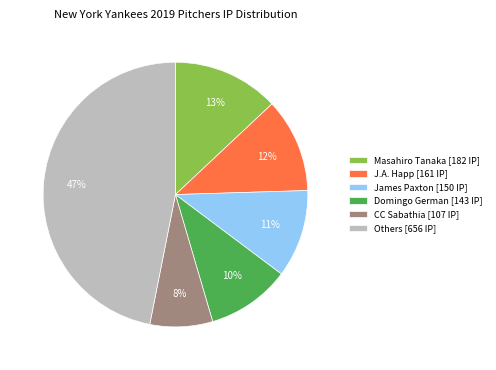

How many slices are in this pie chart?

6